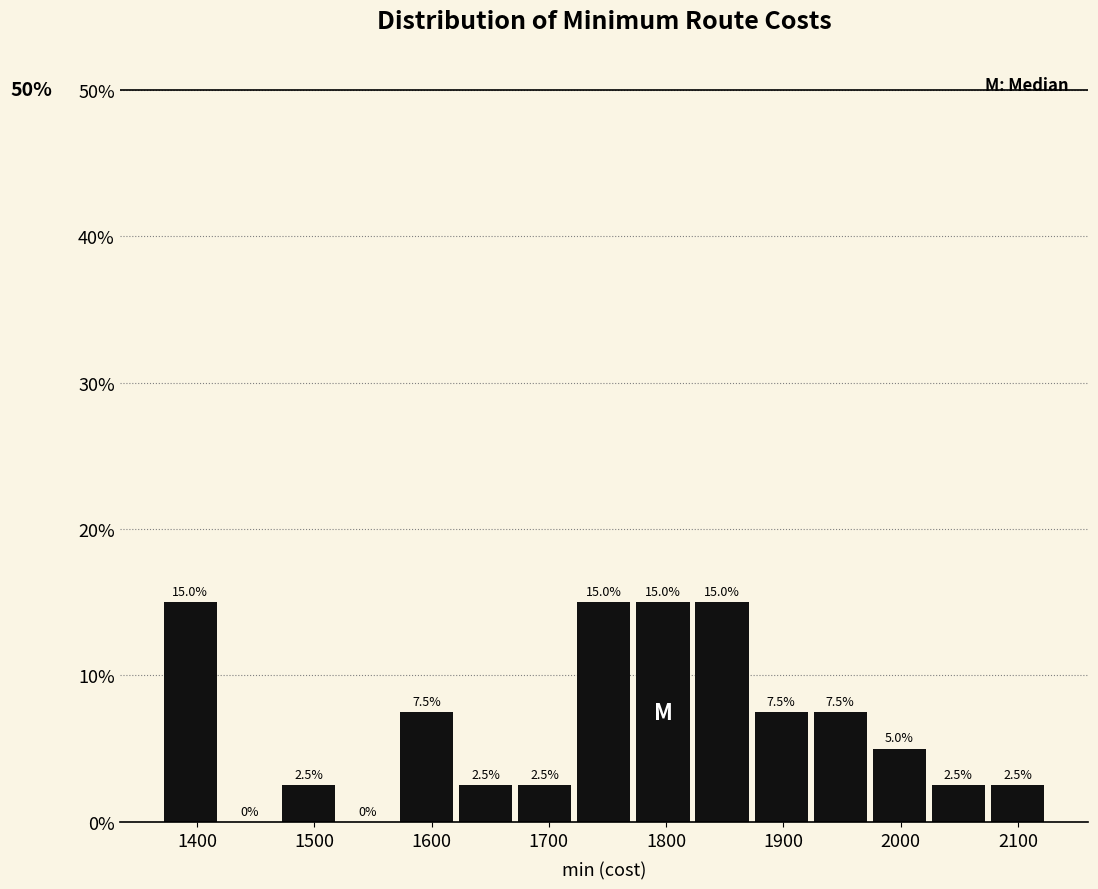

Reading left to right, list every bar in this chart as the range it spans on the x-axis followed by its height. The bar edges are not printed on the chart, so give them approximately, as read against the axis.

1370 to 1420: 15.0
1420 to 1470: 0.0
1470 to 1520: 2.5
1520 to 1570: 0.0
1570 to 1620: 7.5
1620 to 1670: 2.5
1670 to 1720: 2.5
1720 to 1770: 15.0
1770 to 1830: 15.0
1830 to 1880: 15.0
1880 to 1930: 7.5
1930 to 1980: 7.5
1980 to 2030: 5.0
2030 to 2080: 2.5
2080 to 2130: 2.5